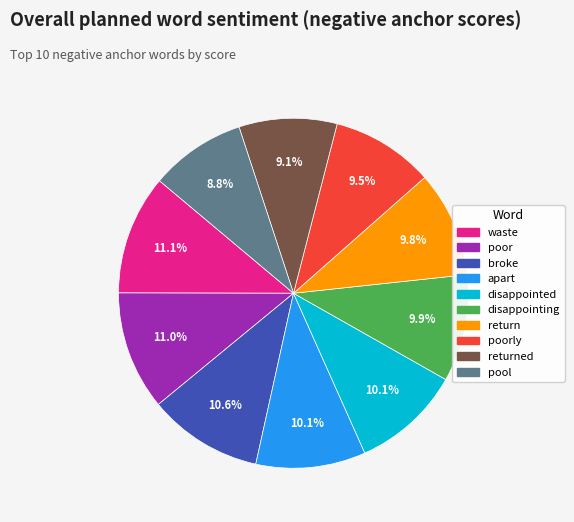

Is there a majority slice in this chart?

No